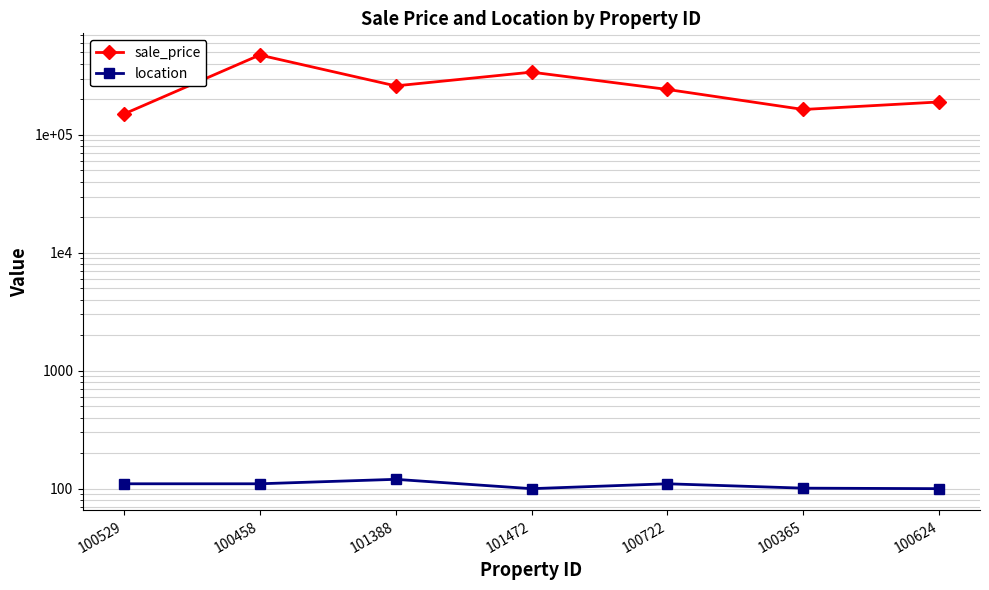

What is the label of the 6th point from the right?

100458